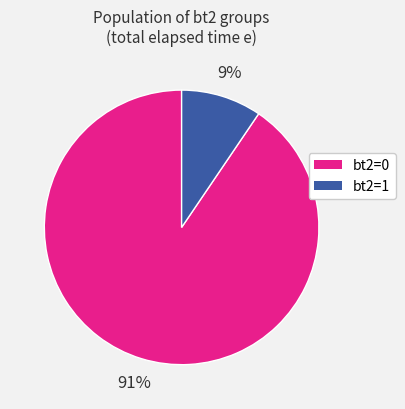

Is it true that bt2=0 is 91% of the pie?

True